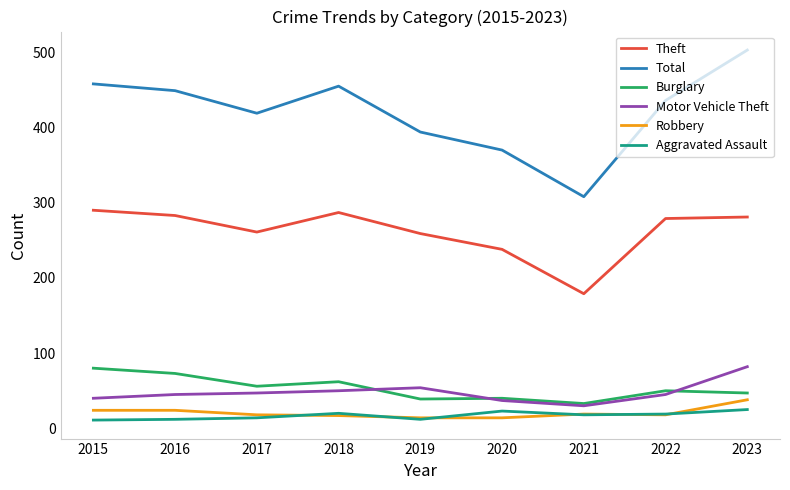

Is the value of Burglary at 2019 greater than the value of Motor Vehicle Theft at 2019?

No